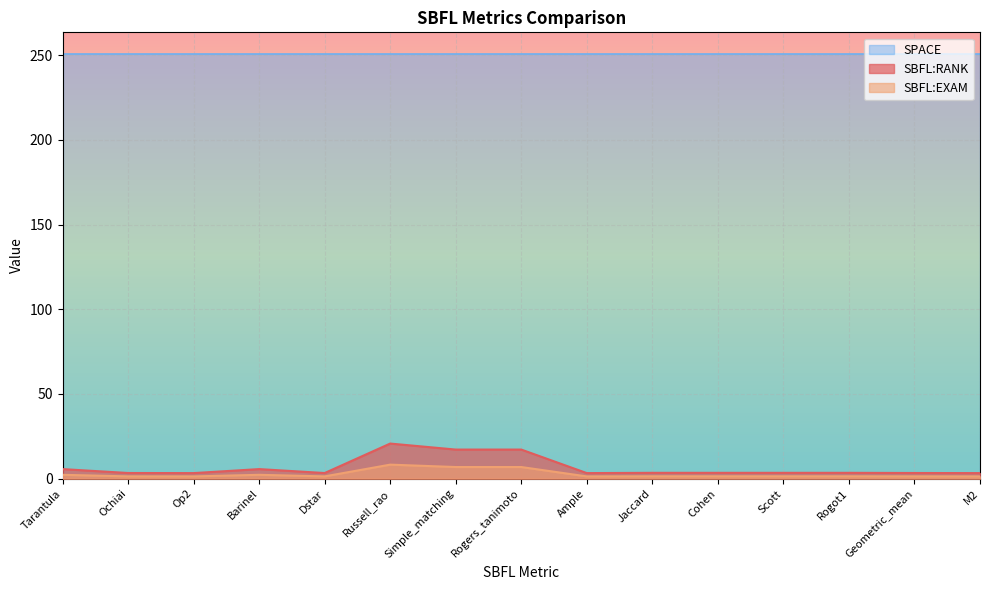

True or false: SBFL:RANK and SPACE intersect in this chart.

False